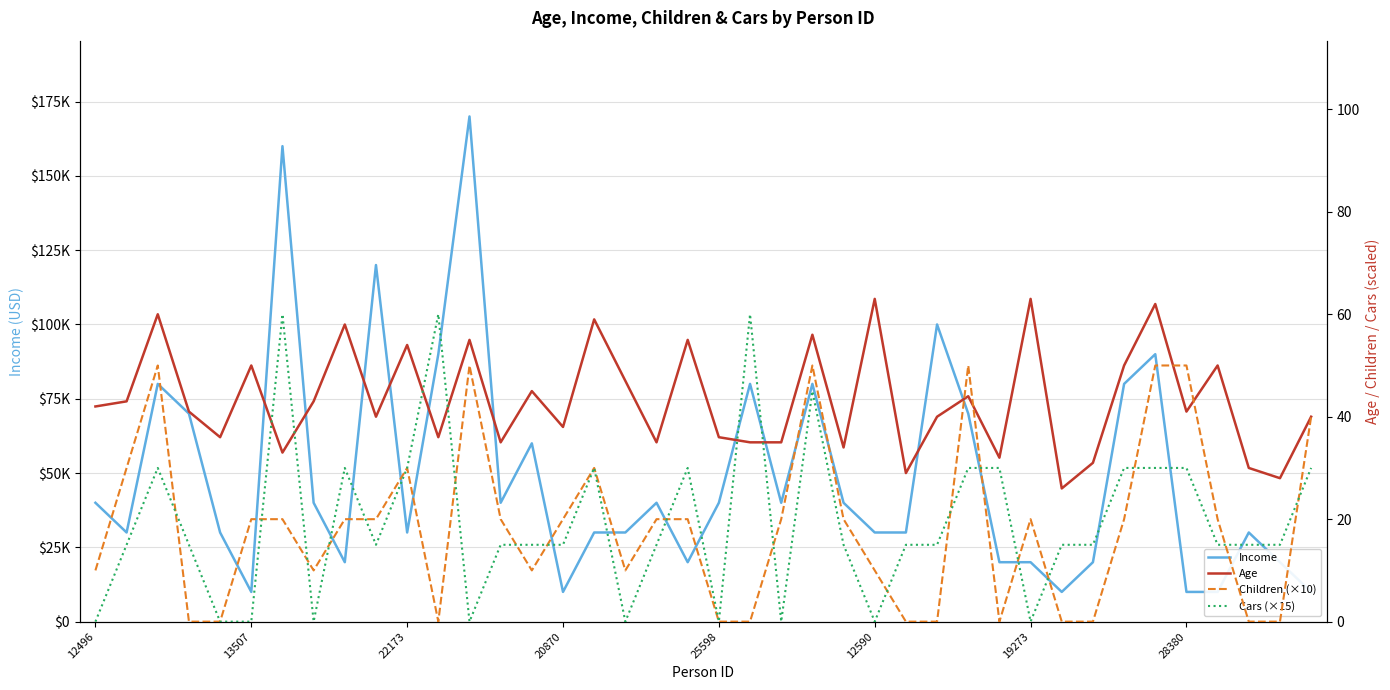

List the series in order of their peak value, highest first.

Income, Age, Cars (×15), Children (×10)